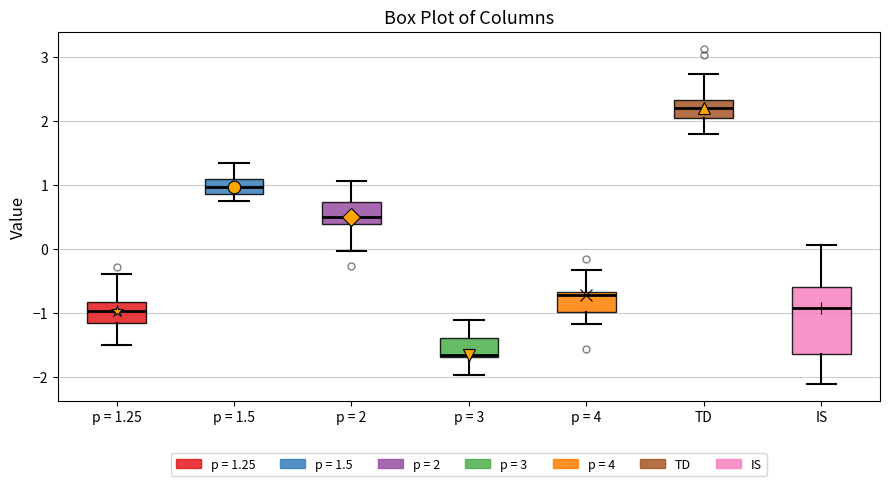

Reading left to right, read every box against the y-axis: the position of its median line, the range the box covers, and the ends of its whiskers. The values are not printed on the chart, so give them approximately, as read against the axis.

p = 1.25: median -1.0, box -1.2 to -0.8, whiskers -1.5 to -0.4
p = 1.5: median 1.0, box 0.9 to 1.1, whiskers 0.8 to 1.3
p = 2: median 0.5, box 0.4 to 0.7, whiskers 0.0 to 1.1
p = 3: median -1.6, box -1.7 to -1.4, whiskers -2.0 to -1.1
p = 4: median -0.7 (just below the box's upper edge), box -1.0 to -0.7, whiskers -1.2 to -0.3
TD: median 2.2, box 2.0 to 2.3, whiskers 1.8 to 2.7
IS: median -0.9, box -1.6 to -0.6, whiskers -2.1 to 0.1